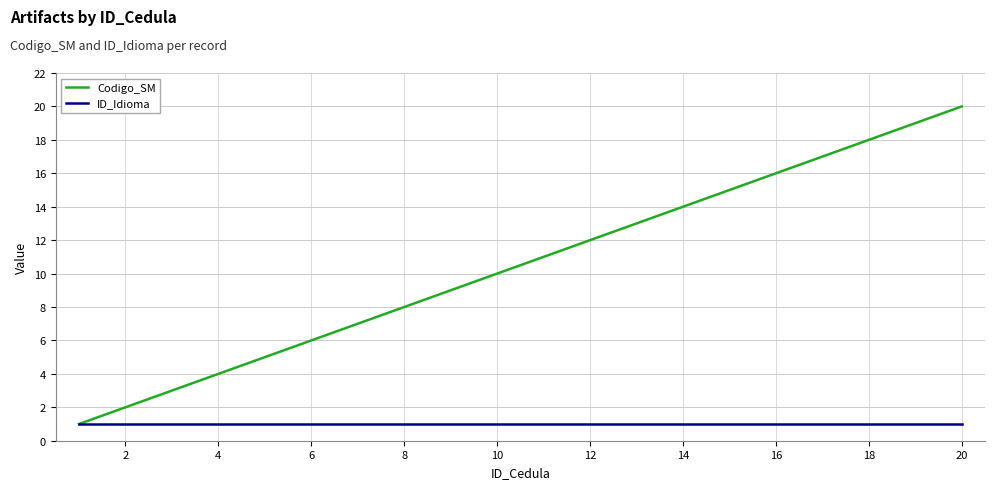

Does the chart display data point markers on the line(s)?

No